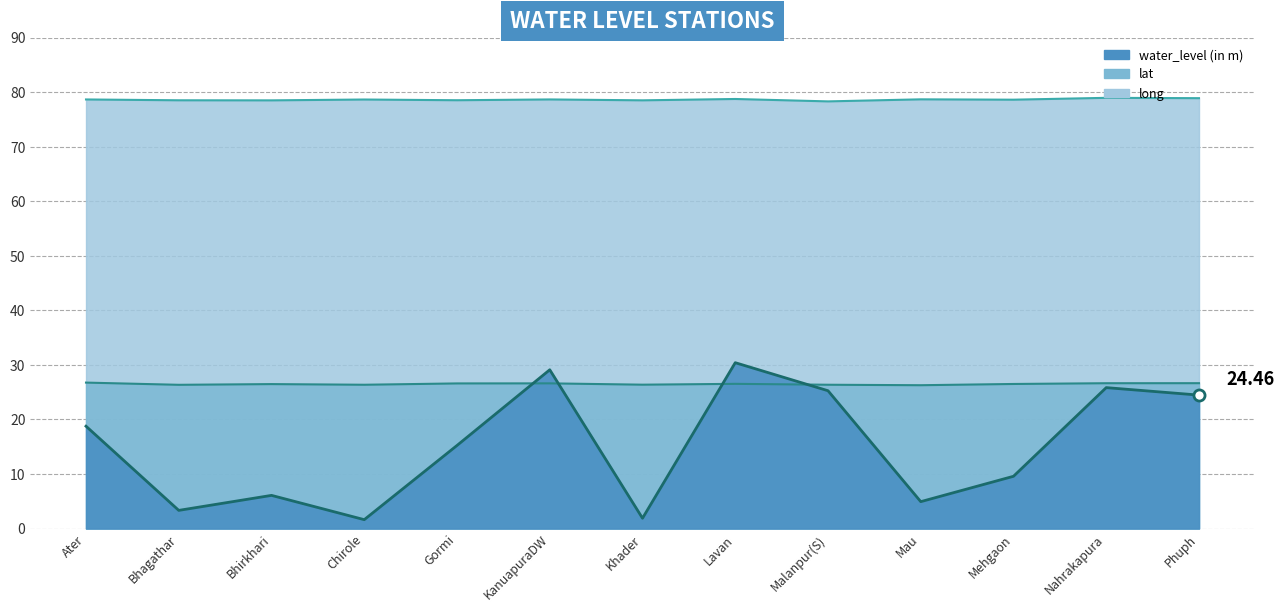

After their last crossing, which series has the higher values: water_level (in m) or lat?

lat